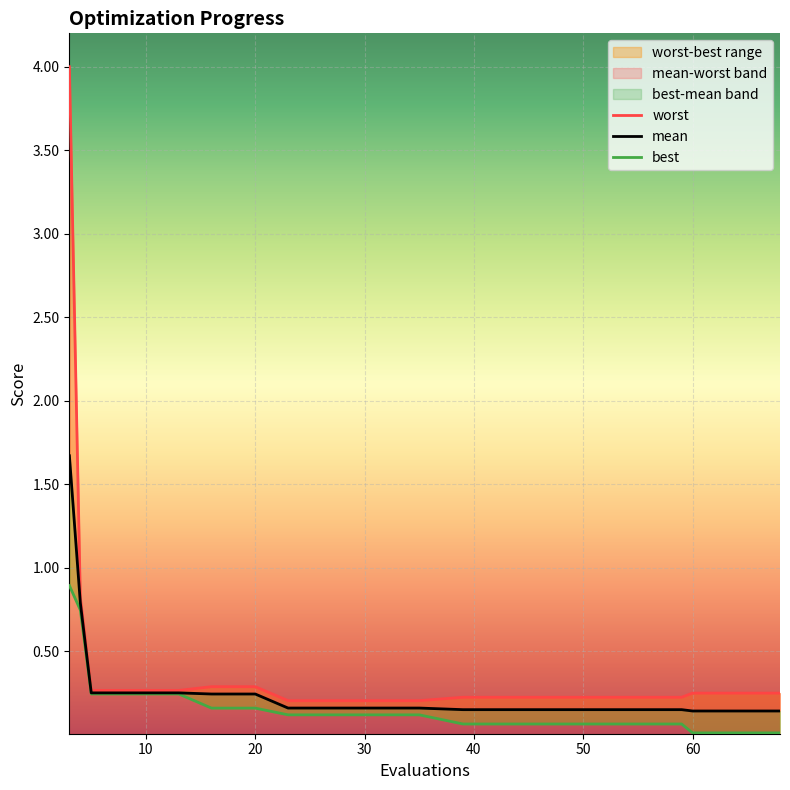

Between 19 and 70, which is larger?

19